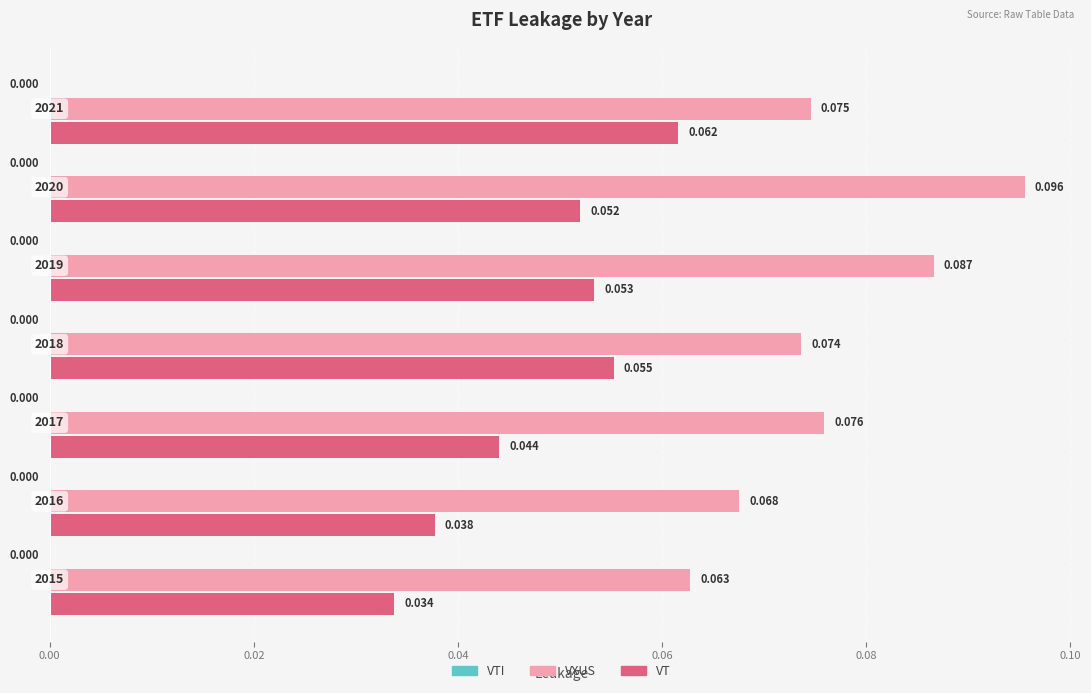

Which series has the widest spread of values?

VXUS